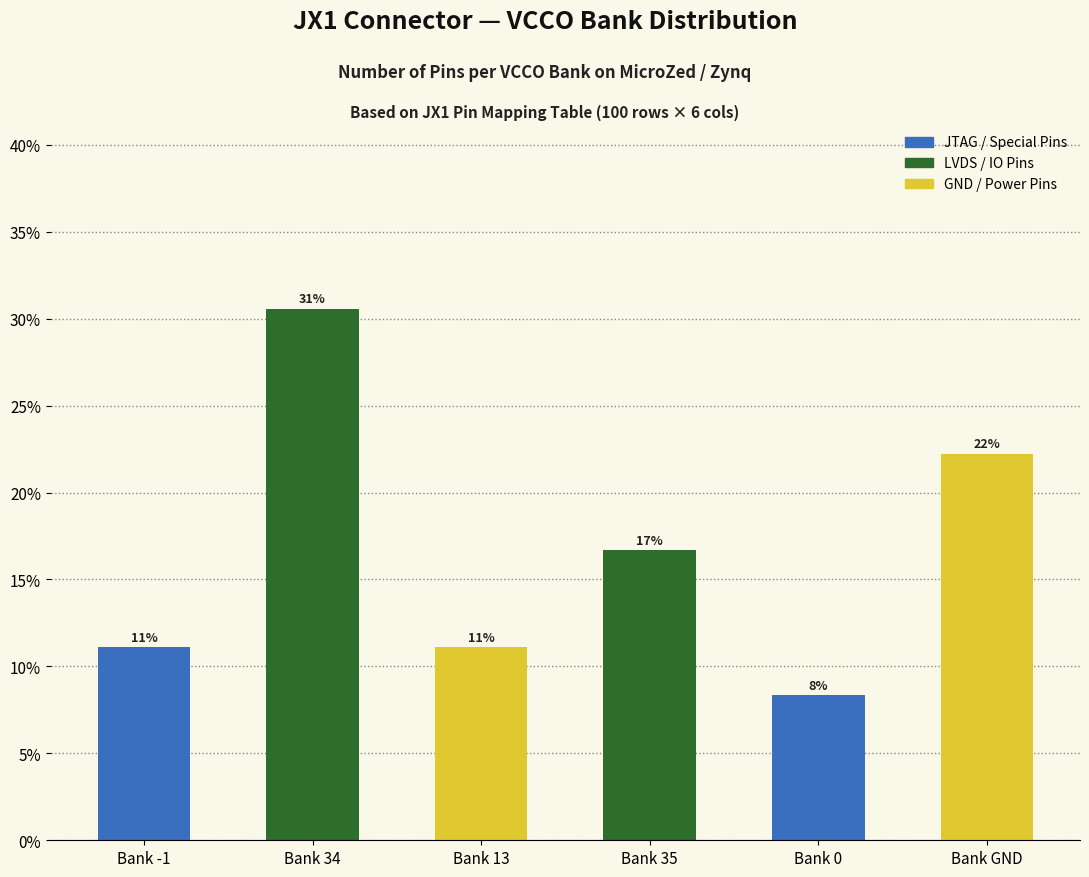

Reading left to right, transcribe all the data shown in this chart.

Bank -1=0.1	Bank 34=0.3	Bank 13=0.1	Bank 35=0.2	Bank 0=0.1	Bank GND=0.2